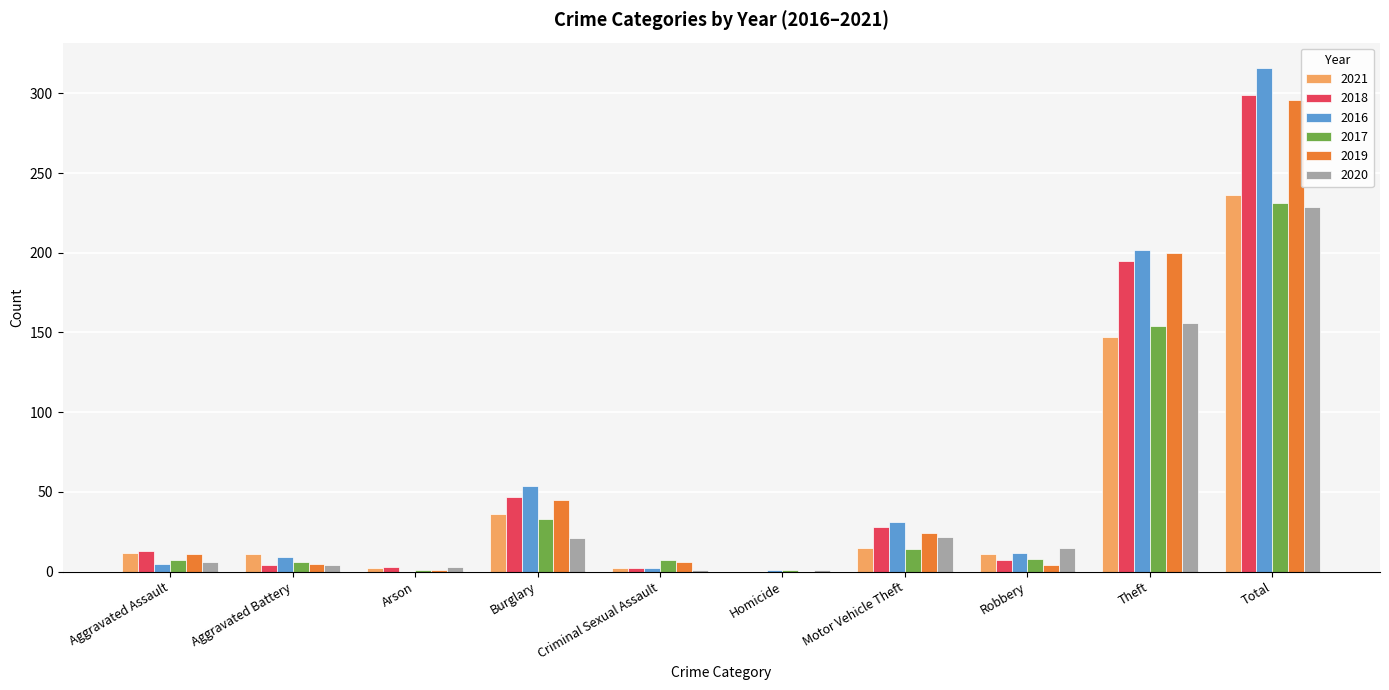

Read the 2021 value at Burglary, to the nearest 10.

40